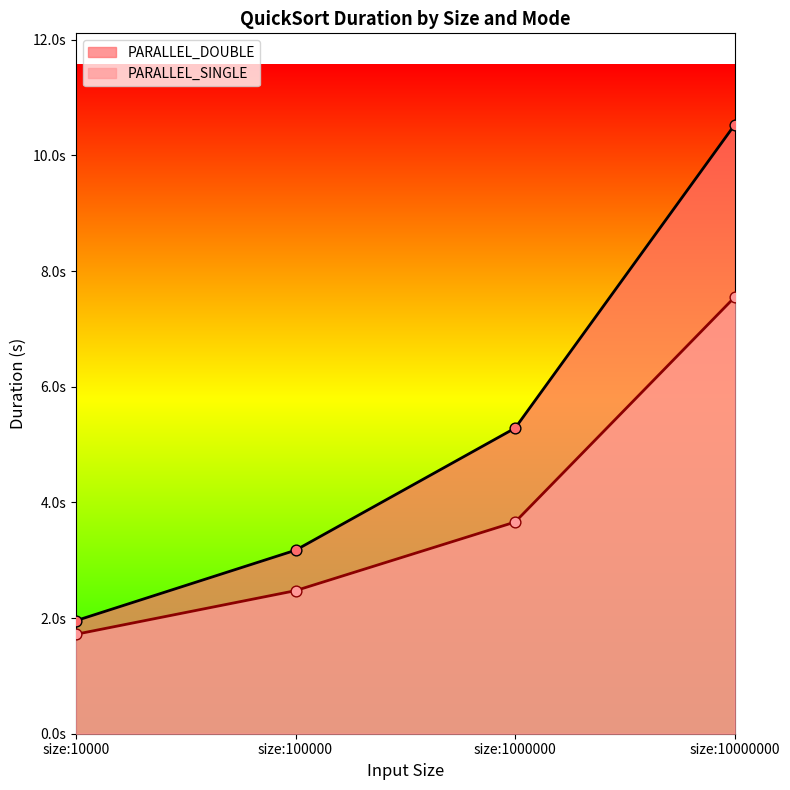

Is the value of PARALLEL_DOUBLE at size:10000000 greater than the value of PARALLEL_SINGLE at size:1000000?

Yes